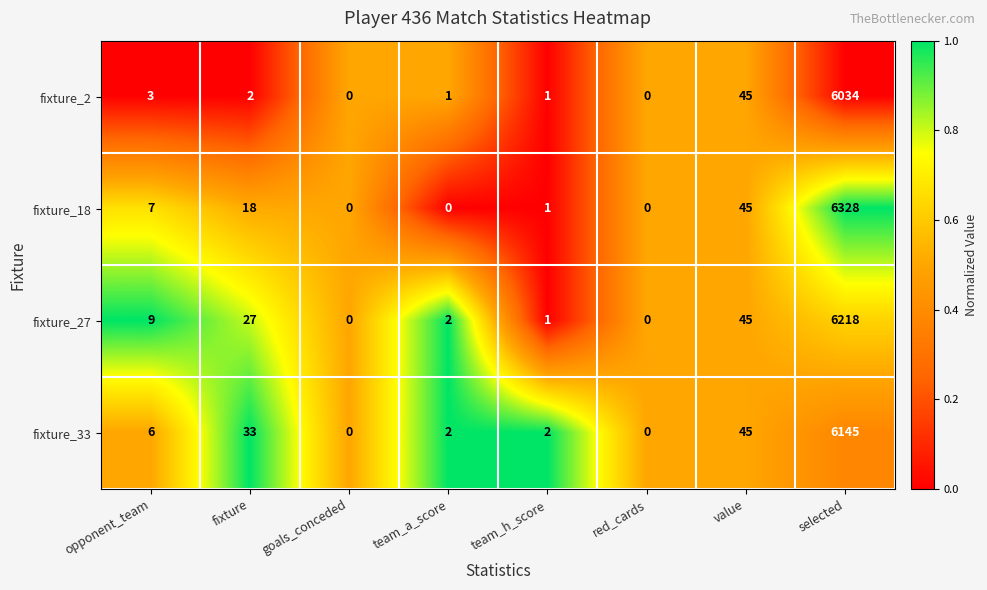

What is the sum of all fixture_33 values?

6233